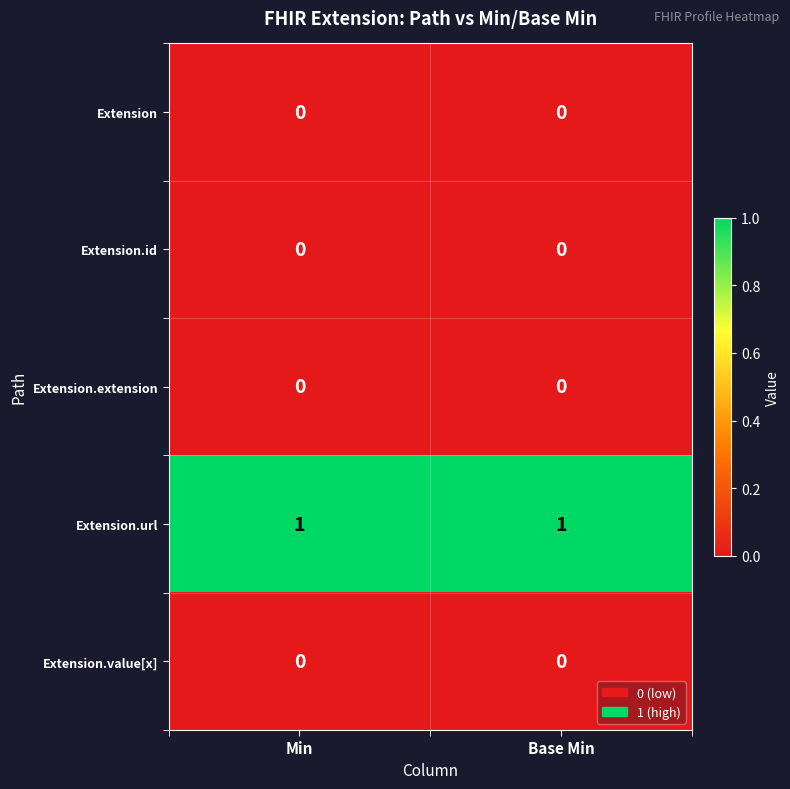

Is it true that Extension.extension equals 0 at Min?

True